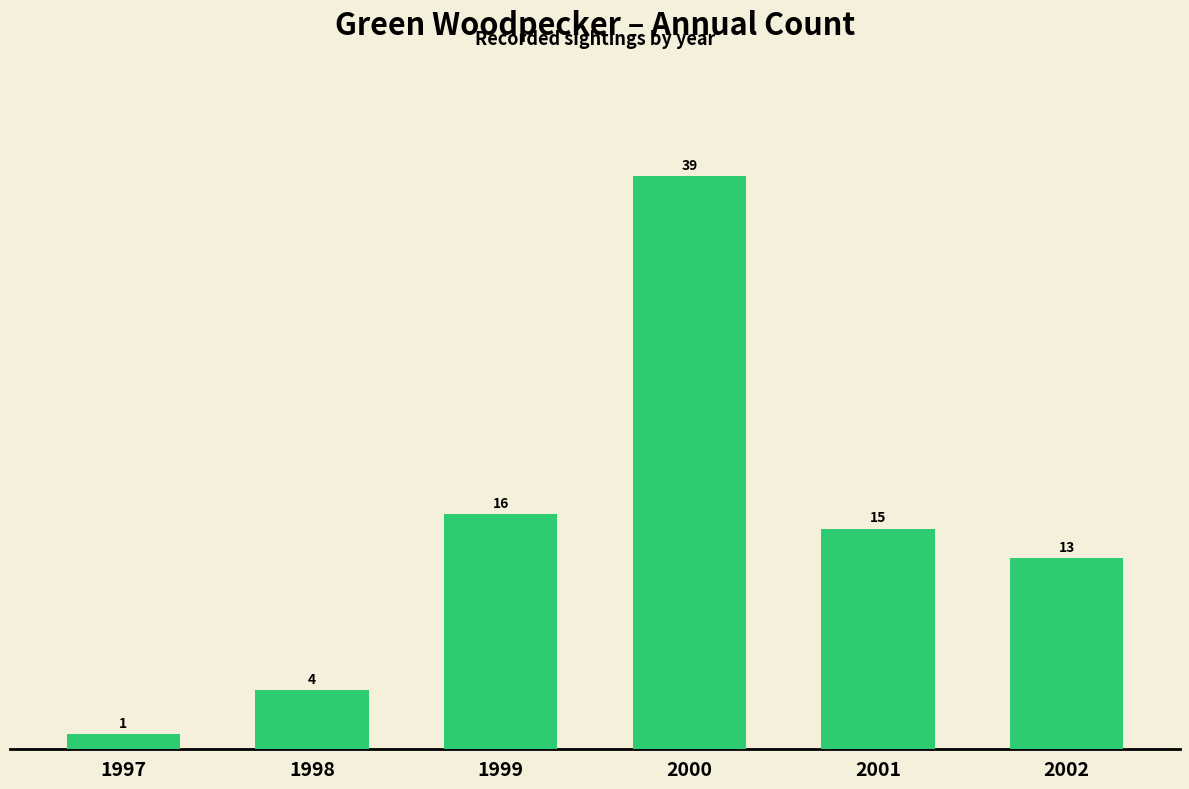

The chart shows a value of 8 at 2001. True or false?

False